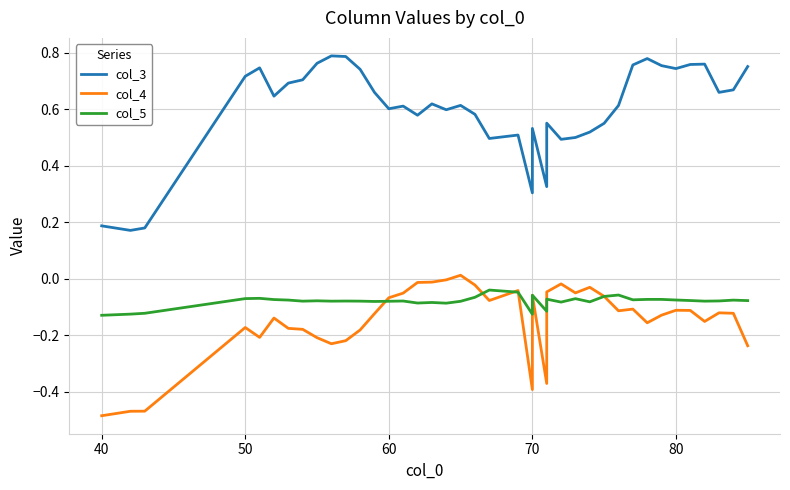

How many positive values does the col_4 series have?

1